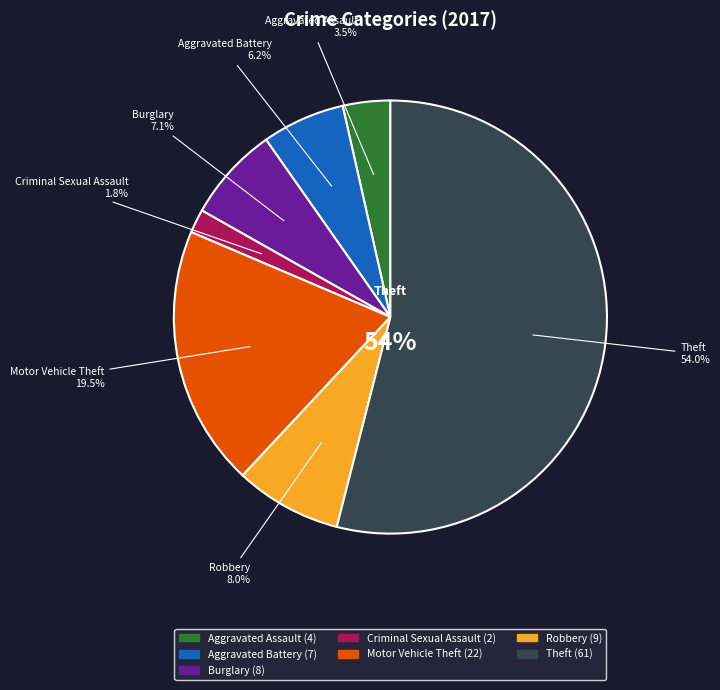

What portion of the pie excludes Motor Vehicle Theft?

80.5%